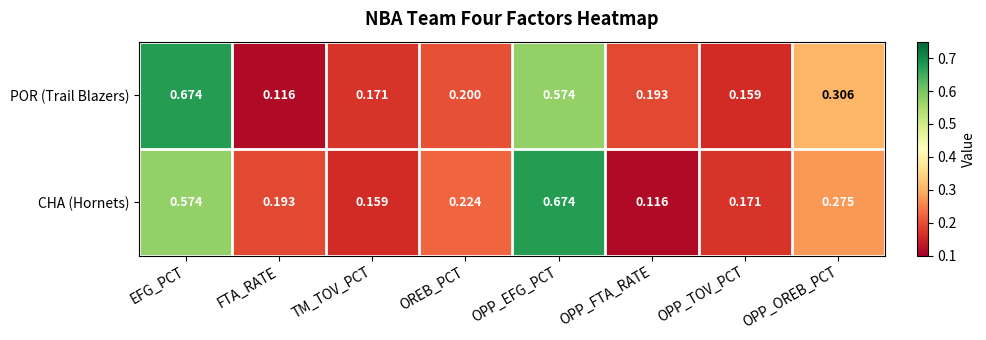

Is the value of POR (Trail Blazers) at EFG_PCT greater than the value of CHA (Hornets) at TM_TOV_PCT?

Yes